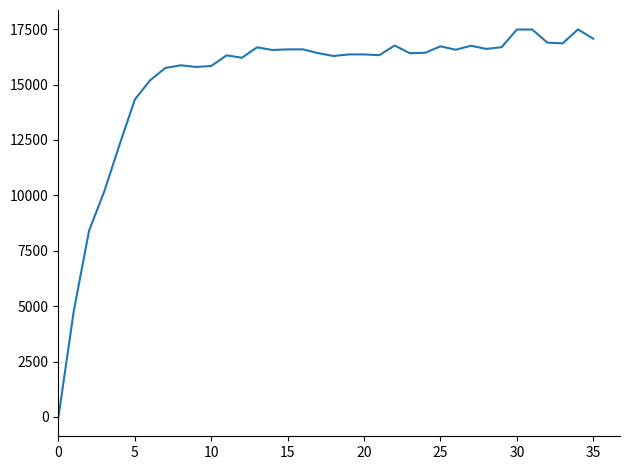

What is the greatest value displayed?

17489